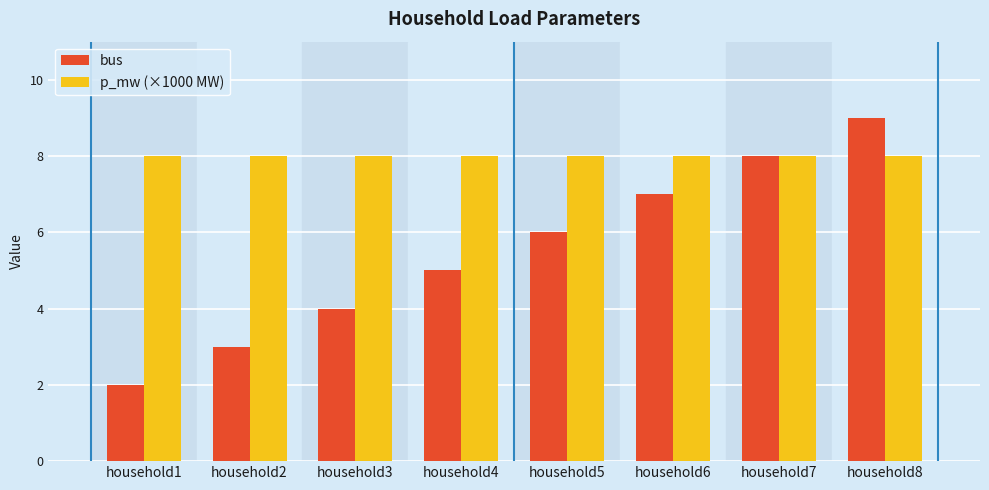

Is the value of bus at household3 greater than the value of p_mw (×1000 MW) at household1?

No